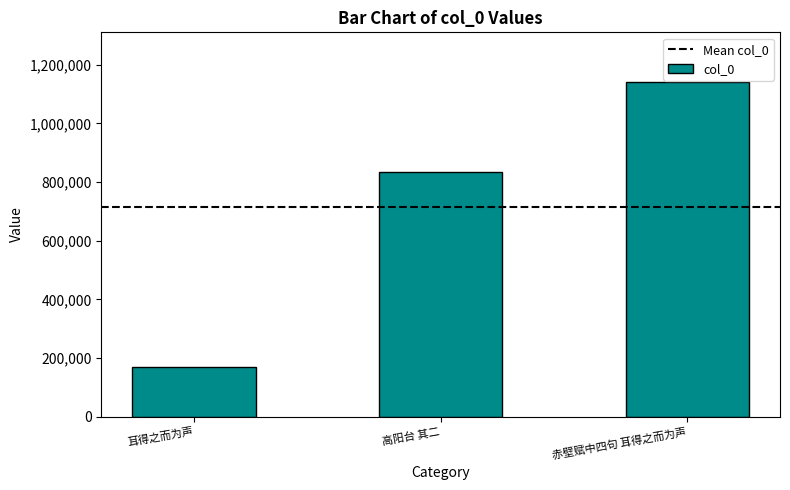

At which category does the chart reach its peak across all series?

赤壁赋中四句 耳得之而为声